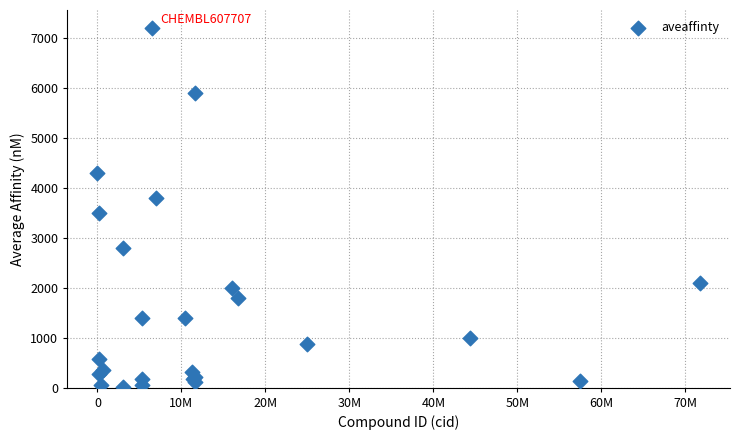

What Y value in the scatter plot is closest to 3605?

3500